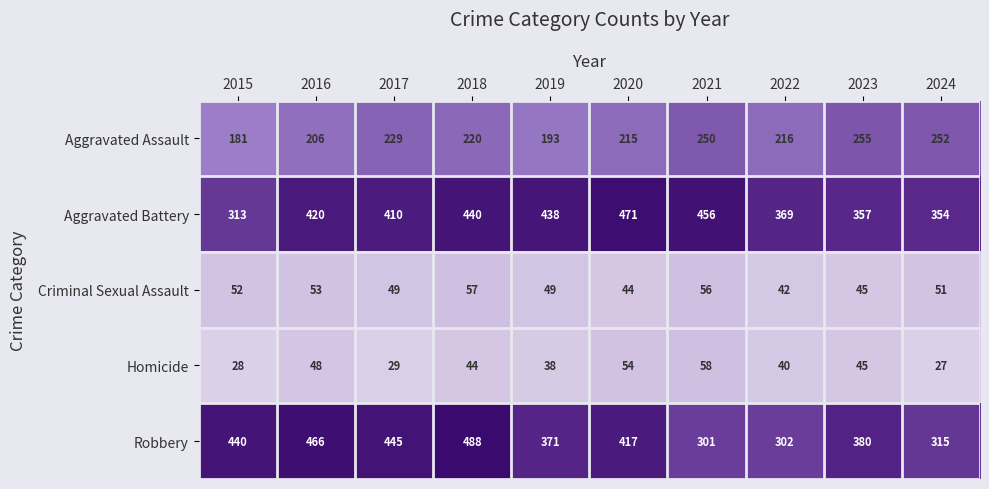

The Criminal Sexual Assault series shows 30 at 2016. True or false?

False